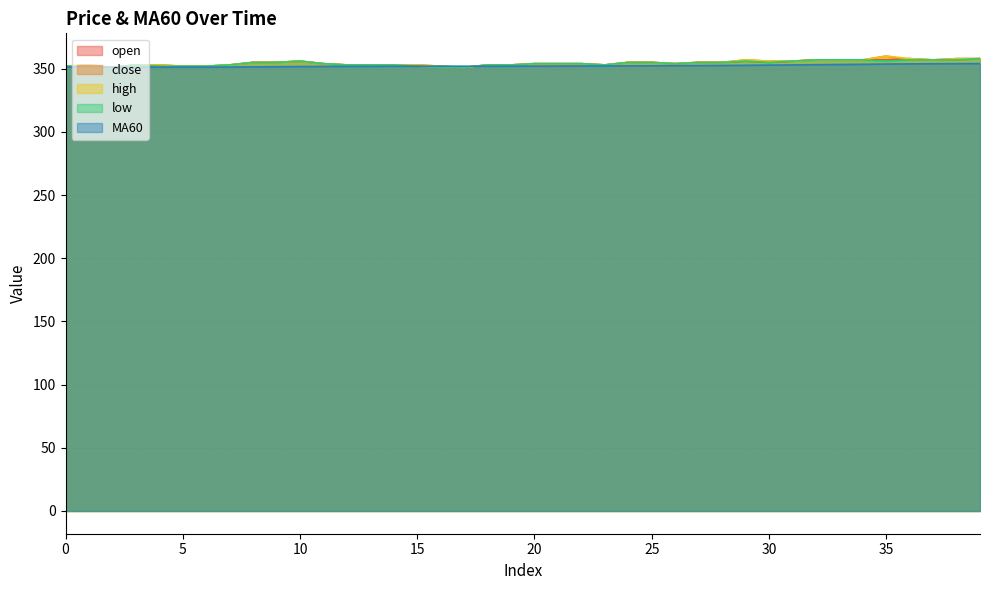

How many categories are shown in the chart?

40